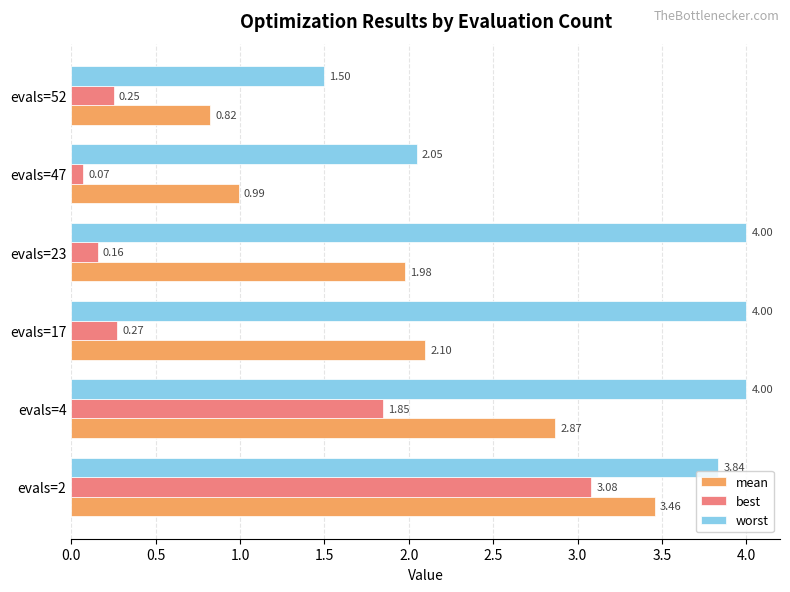

Rank the series at evals=47 from lowest to highest value.

best, mean, worst